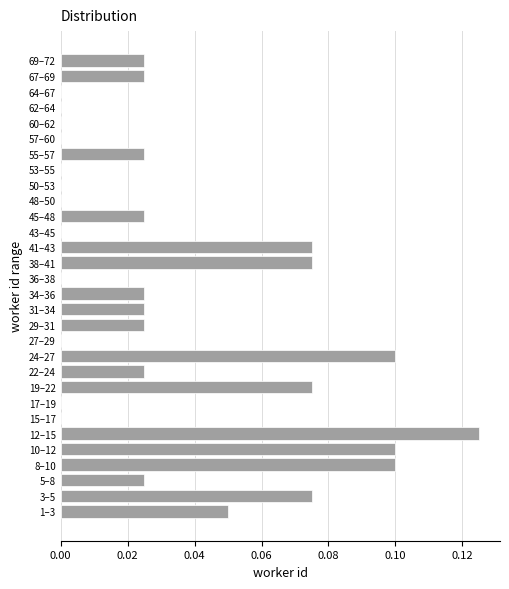

At which category does the chart reach its peak across all series?

12–15